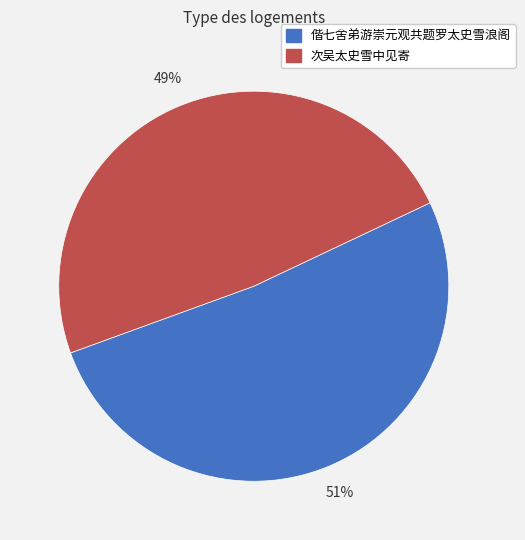

Count the number of slices in the pie.

2